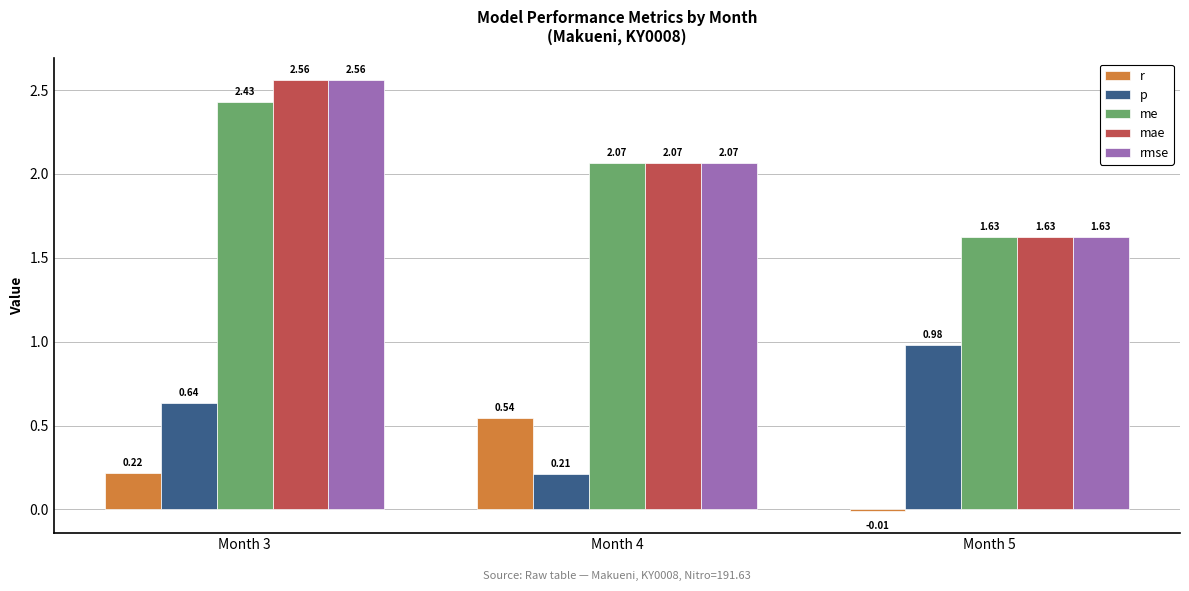

The value of r at Month 3 is 0.4. True or false?

False